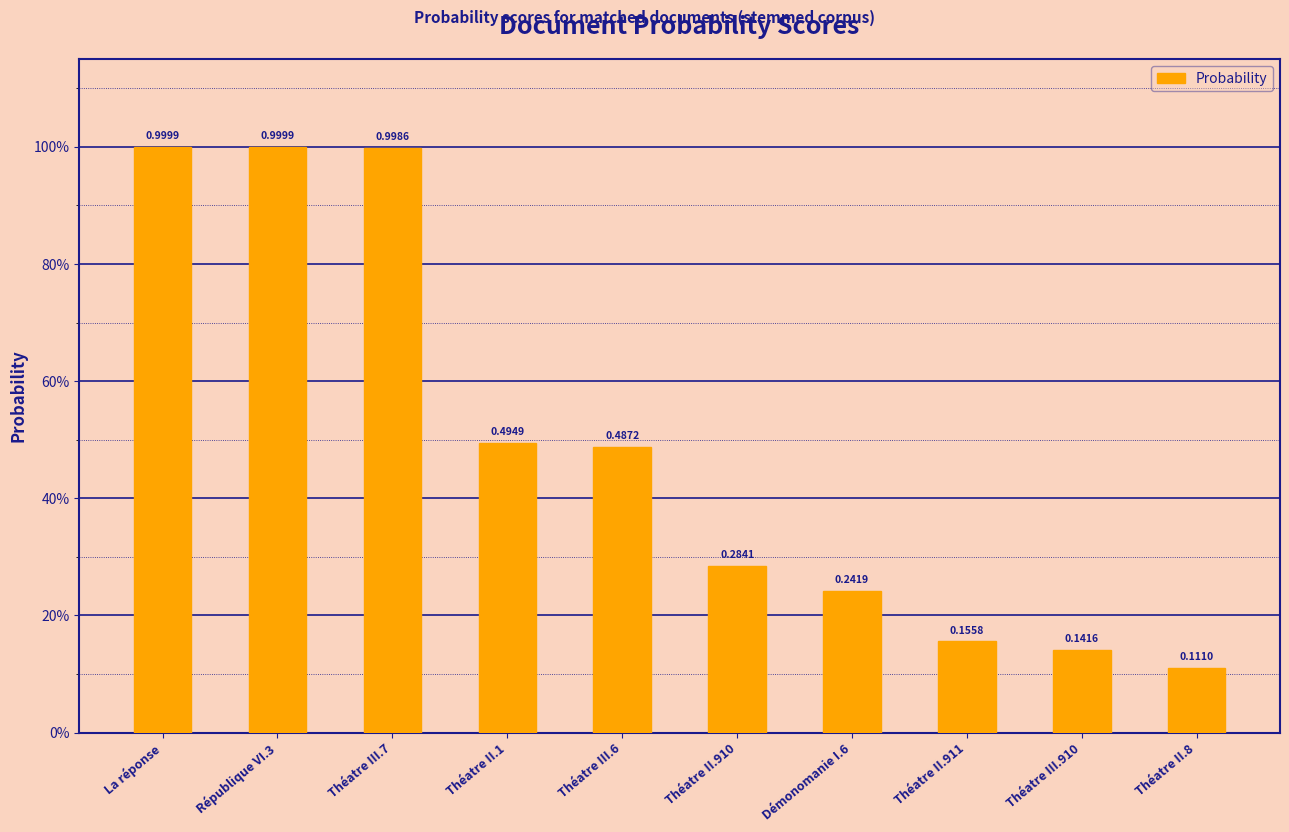

Are the bars horizontal?

No